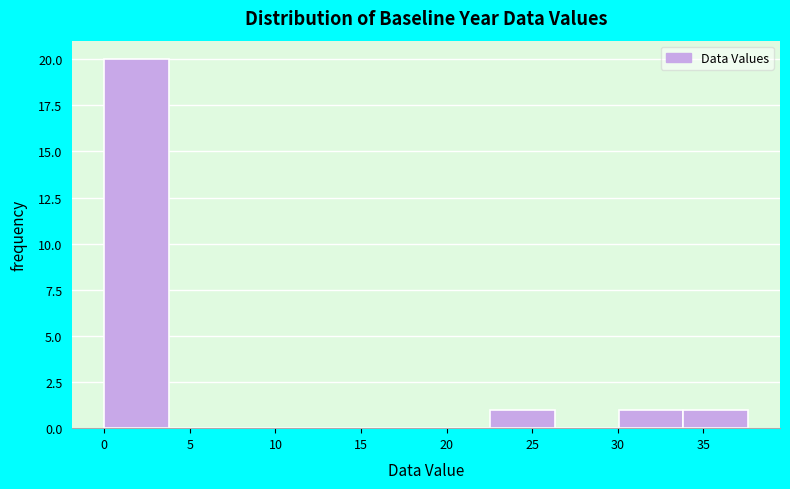

What is the height of the bar covering 30.0 to 34.0 on the x-axis? Neither the bar edges nor the heights are printed on the chart, so give them approximately, as read against the axes.

1